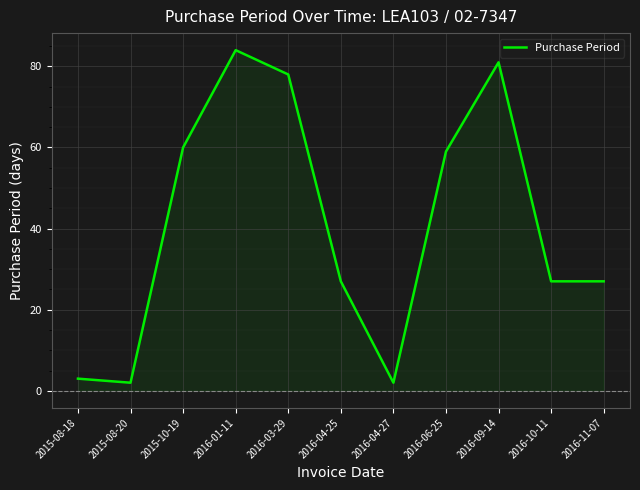

What is the greatest value displayed?

84